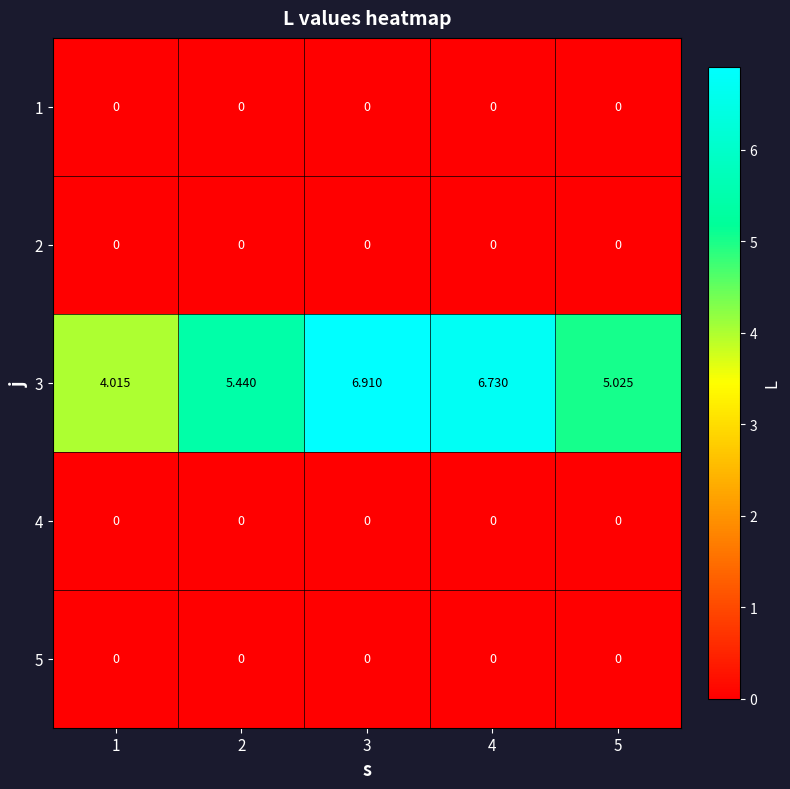

How many categories are shown in the chart?

5